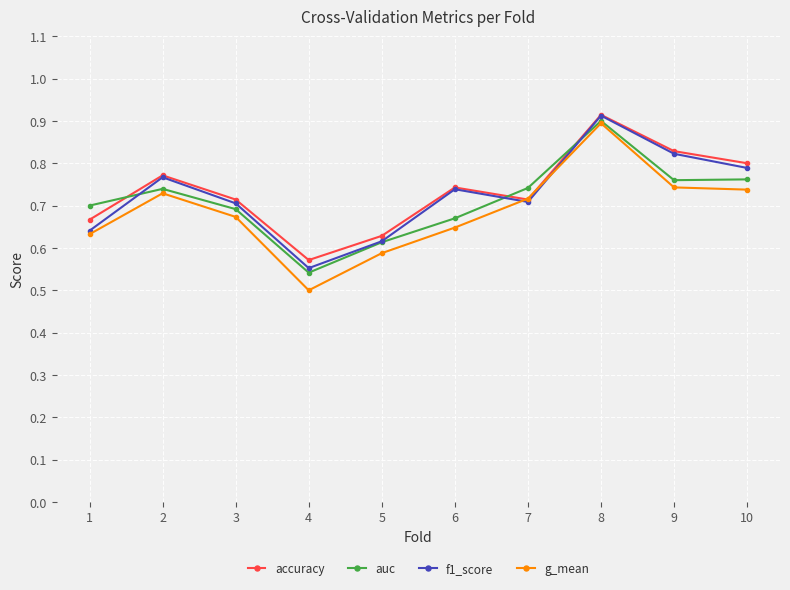

Which series ends up on top after the final intersection of auc and accuracy?

accuracy